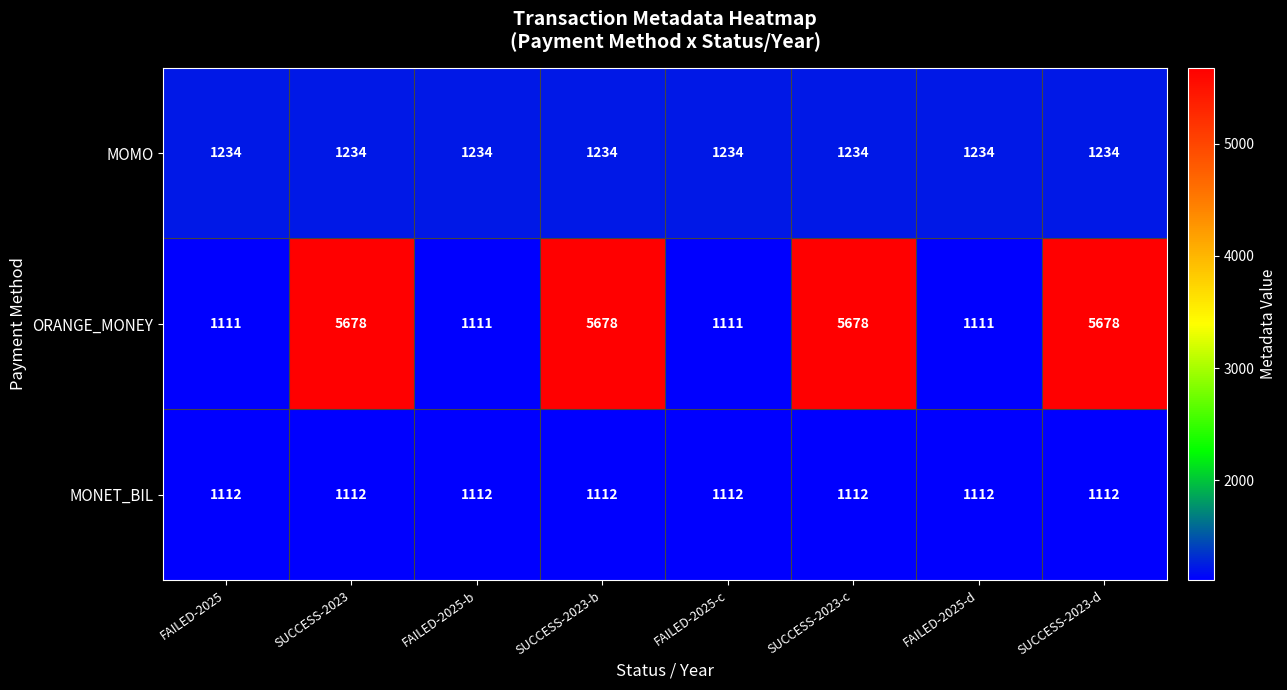

At how many categories does at least one series exceed 2074?

4